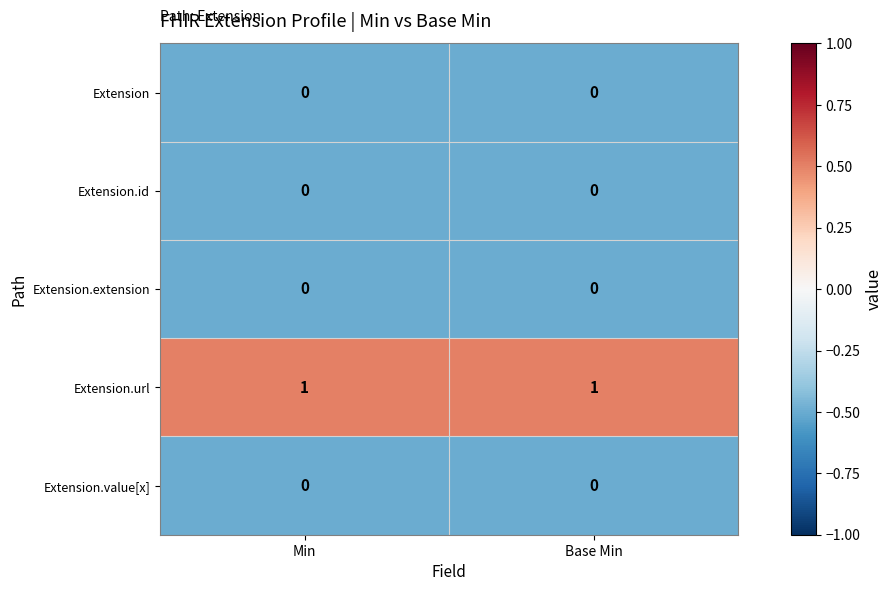

Reading left to right, list all the values displayed in this chart.

Extension: Min=0	Base Min=0
Extension.id: Min=0	Base Min=0
Extension.extension: Min=0	Base Min=0
Extension.url: Min=1	Base Min=1
Extension.value[x]: Min=0	Base Min=0